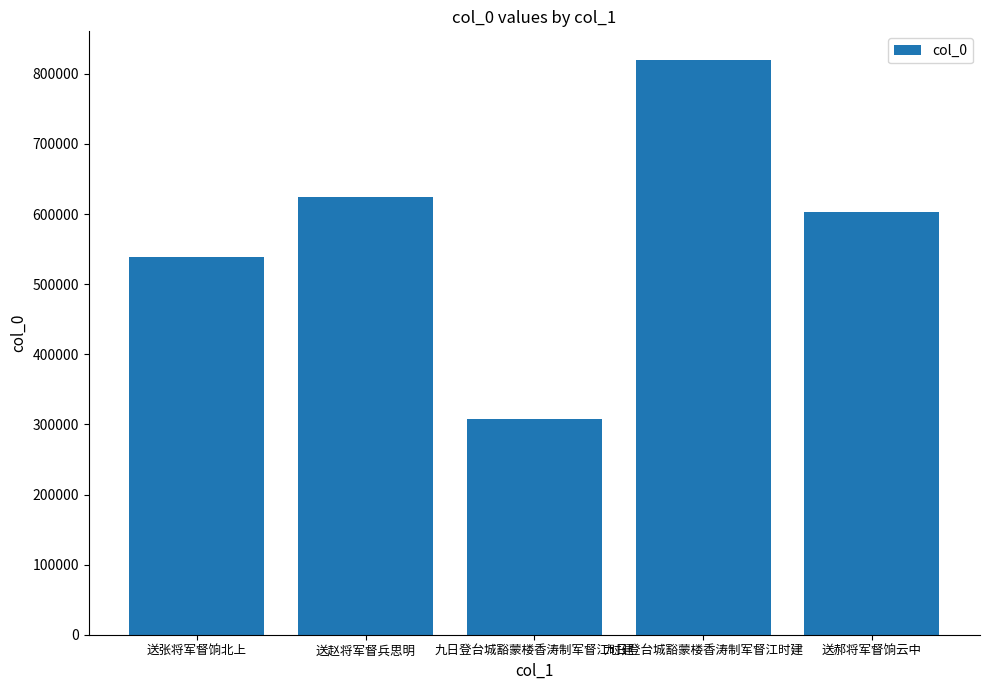

How many data points does each series have?

5